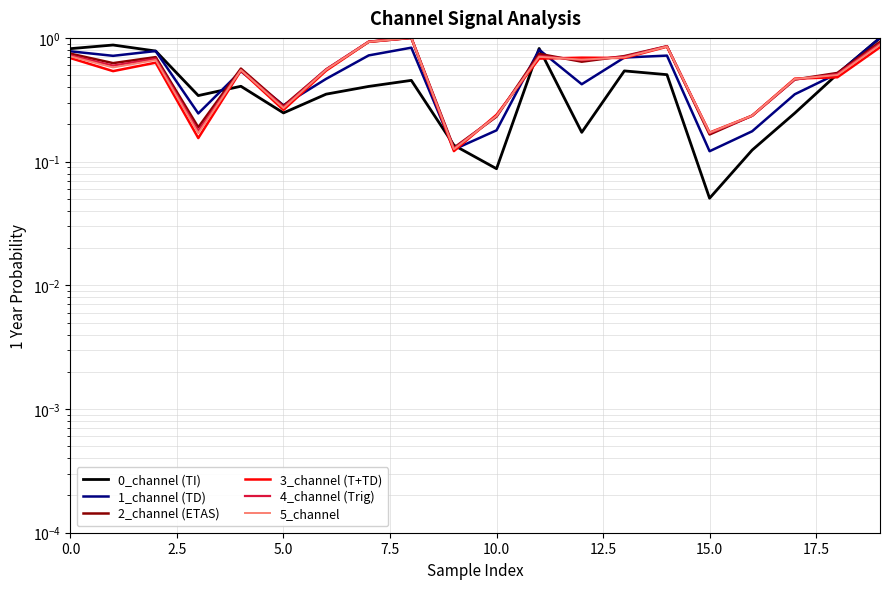

In 3_channel (T+TD), how many points are higher than both neighbors (excluding endpoints)?

5